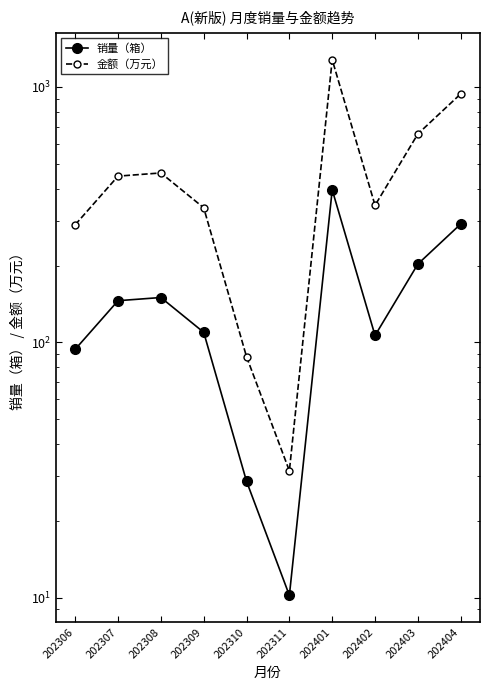

What are all the series names shown in the legend?

销量（箱）, 金额（万元）